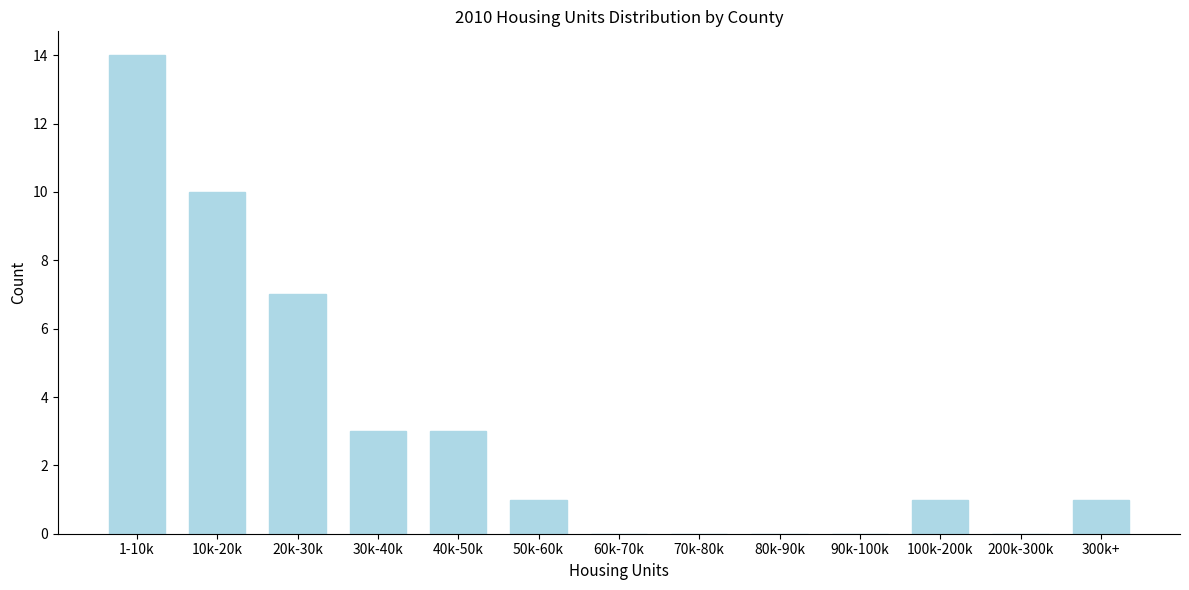

Reading left to right, what are all the values shown in this chart?

1-10k=14	10k-20k=10	20k-30k=7	30k-40k=3	40k-50k=3	50k-60k=1	60k-70k=0	70k-80k=0	80k-90k=0	90k-100k=0	100k-200k=1	200k-300k=0	300k+=1